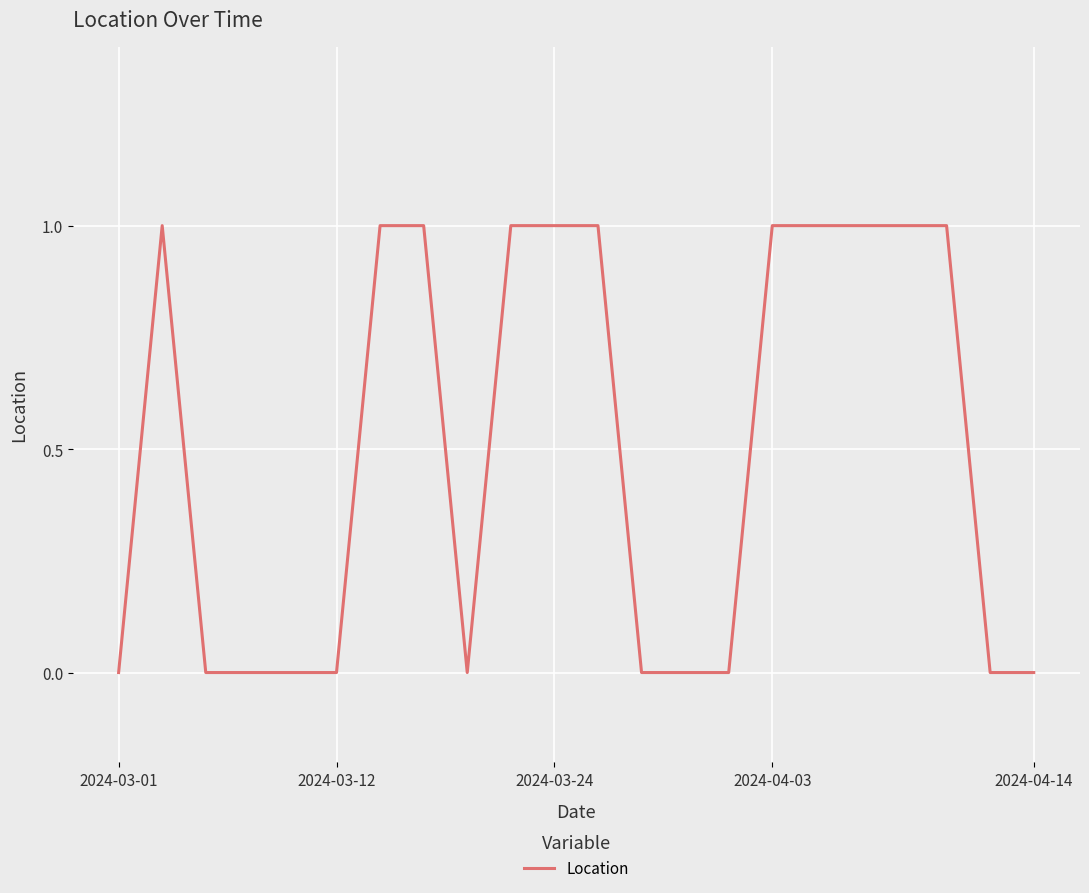

The chart shows a value of 0 at 2024-04-14. True or false?

True